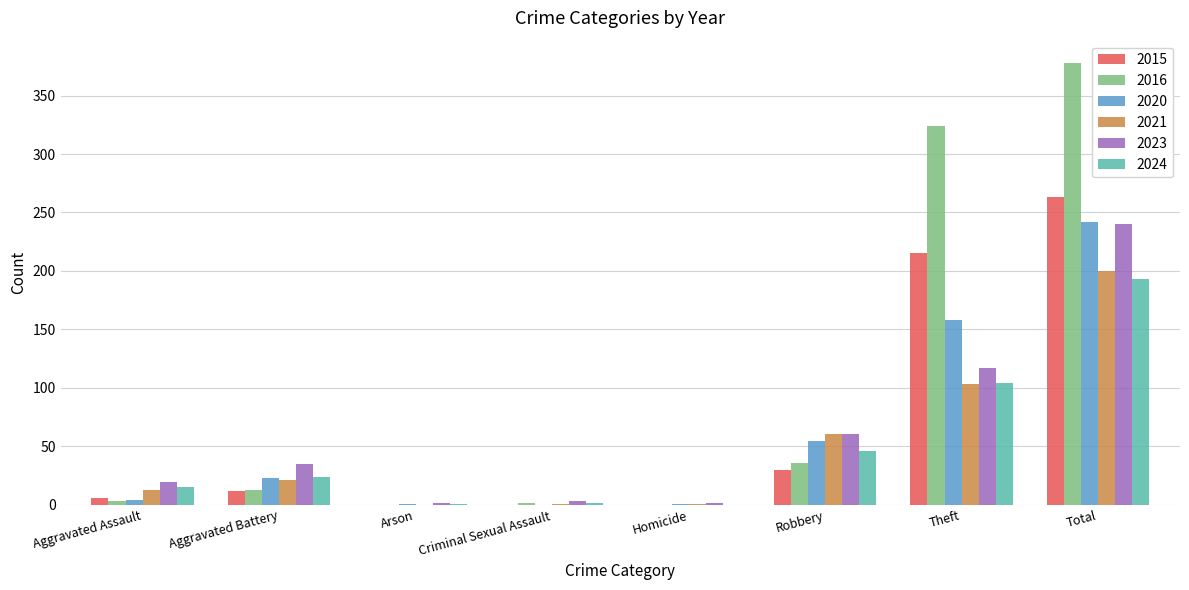

At which category is the sum across all series the highest?

Total